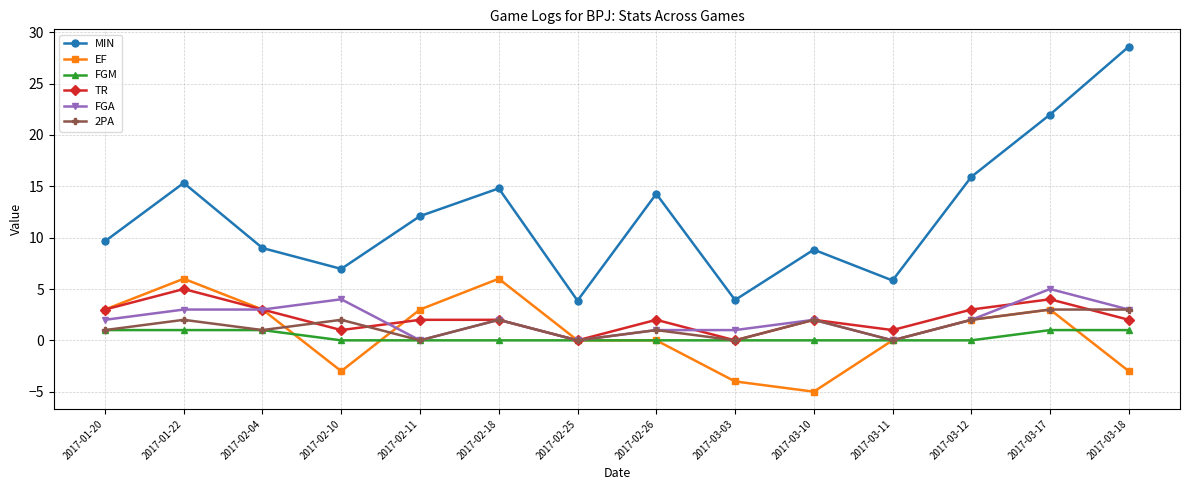

What is the greatest value displayed?

28.6